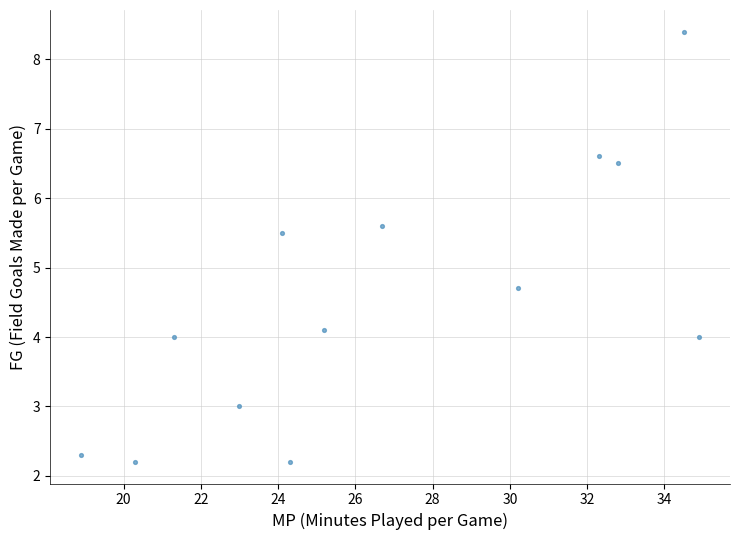

What is the range of X values (max minus min)?

16.0